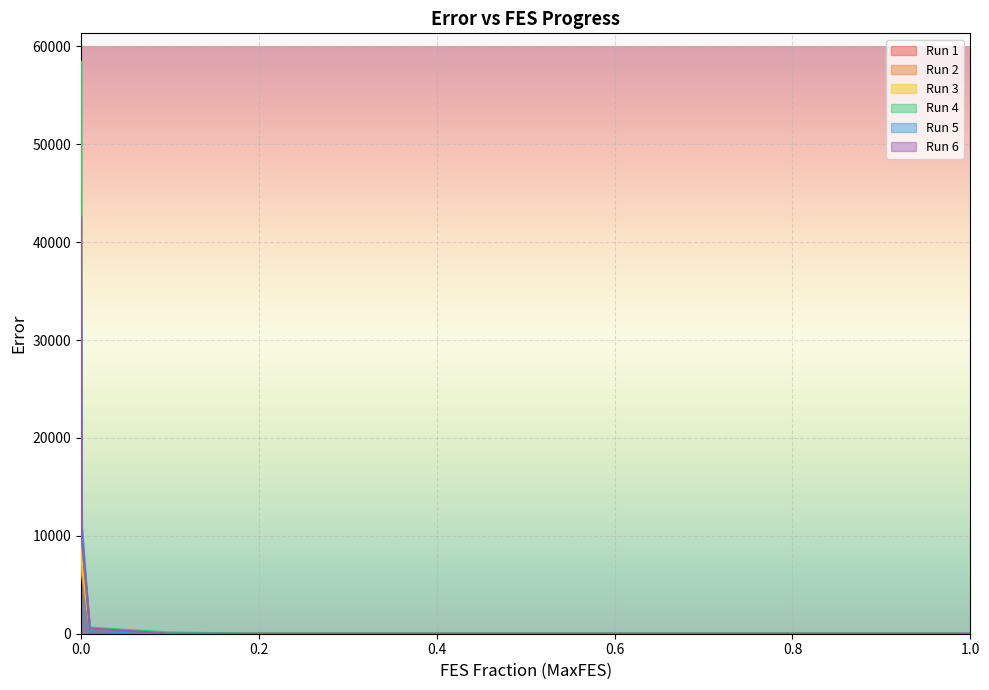

Rank the categories by Run 4 value from lowest to highest.

1.0, 0.9, 0.8, 0.7, 0.6, 0.5, 0.4, 0.3, 0.2, 0.1, 0.01, 0.001, 0.0